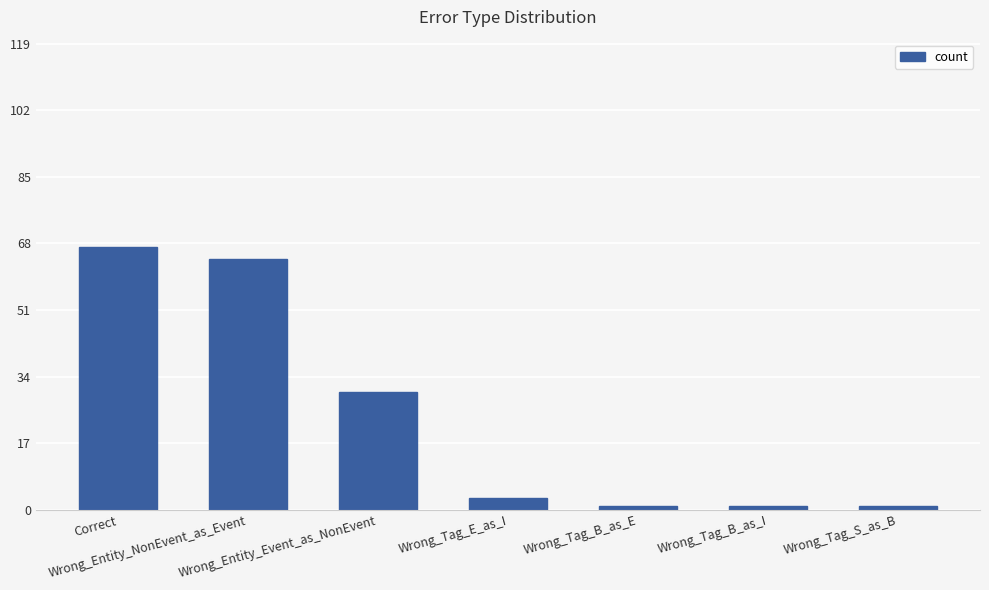

What position from the right is Wrong_Entity_Event_as_NonEvent?

5